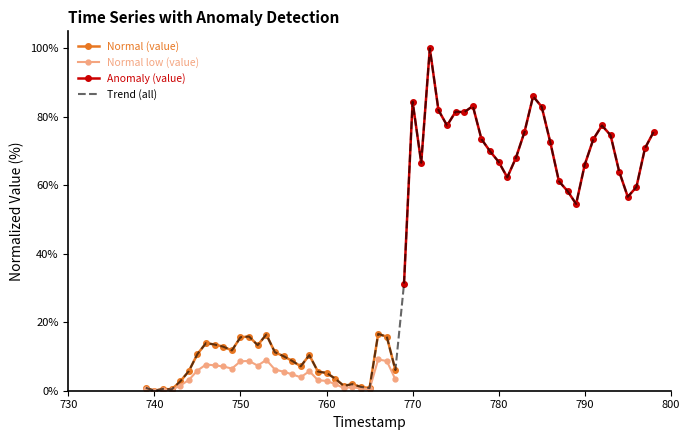

True or false: Normal low (value) has more than 0 points higher than both neighbors.

True